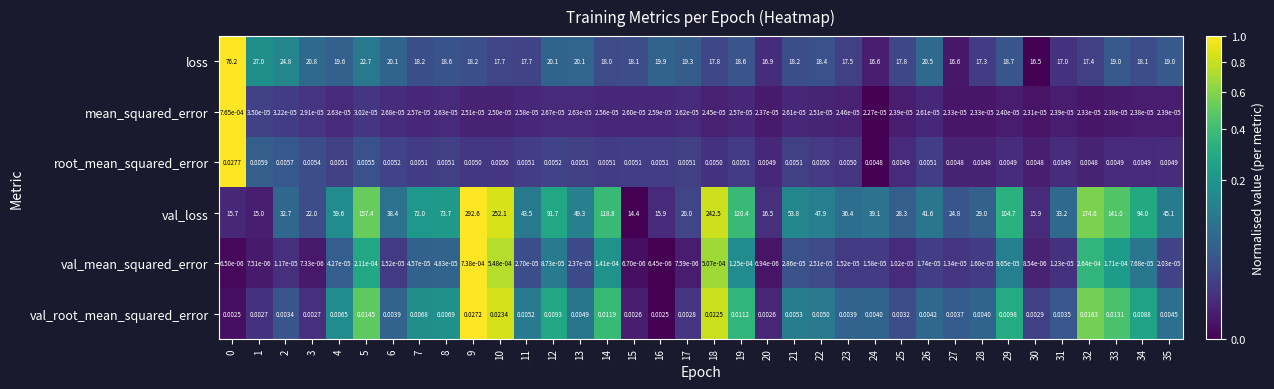

Which series has the largest total across all categories?

val_loss